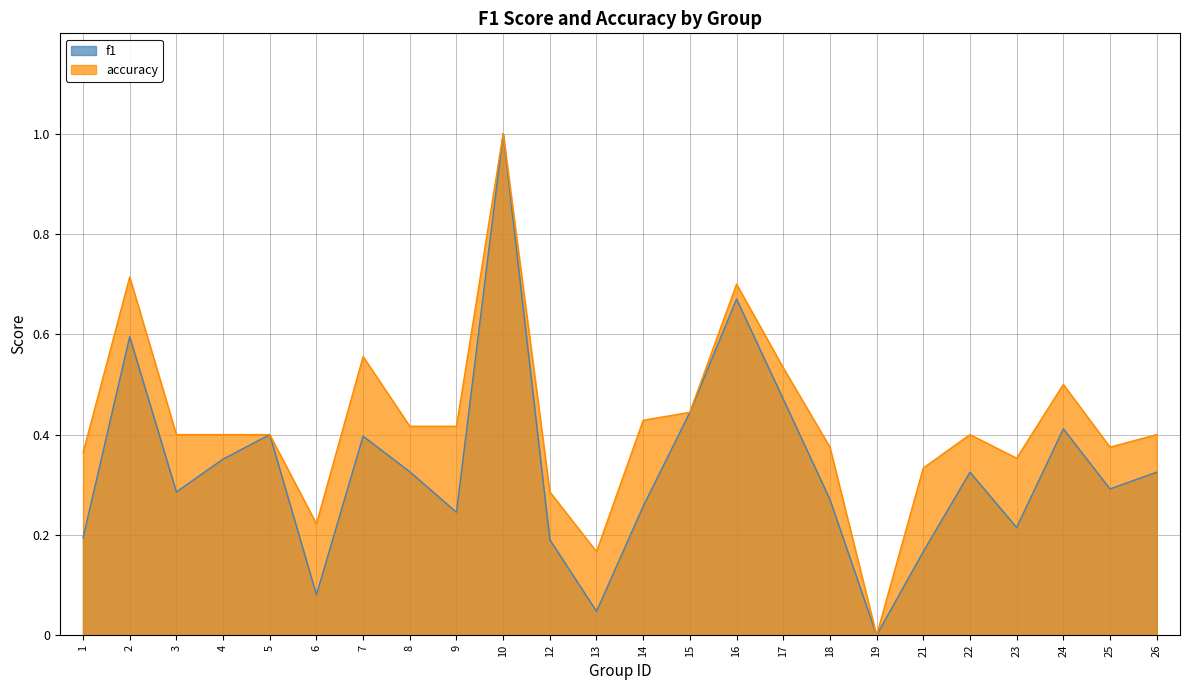

What are all the series names shown in the legend?

f1, accuracy